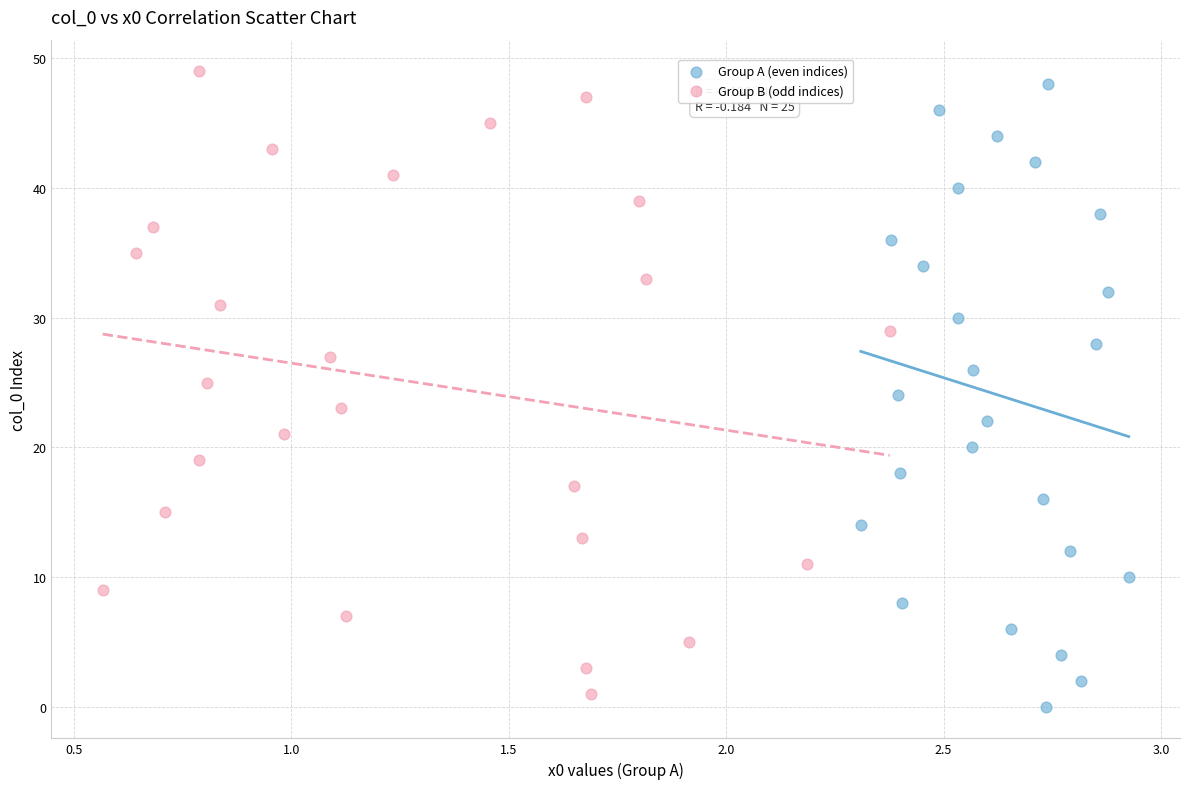

Which series reaches the minimum Y coordinate?

Group A (even indices)